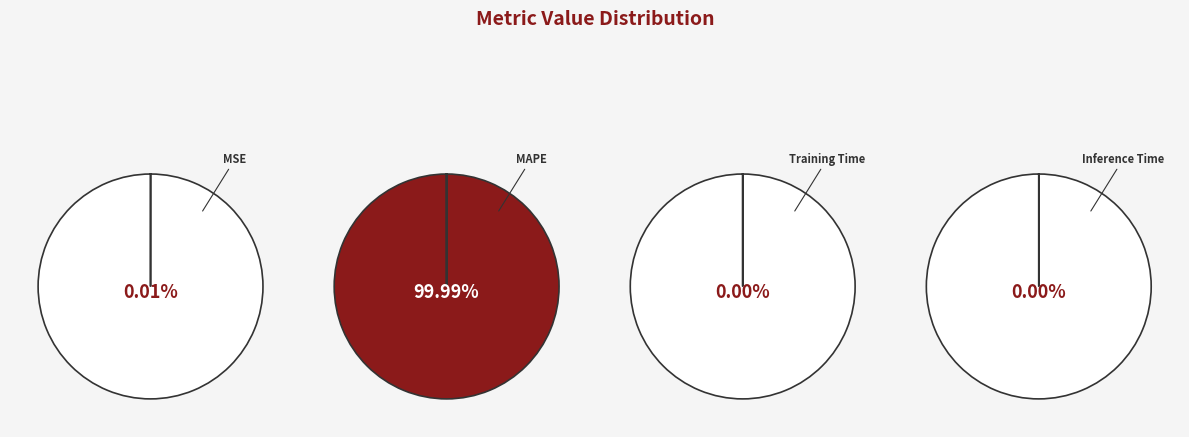

Count the number of slices in the pie.

4